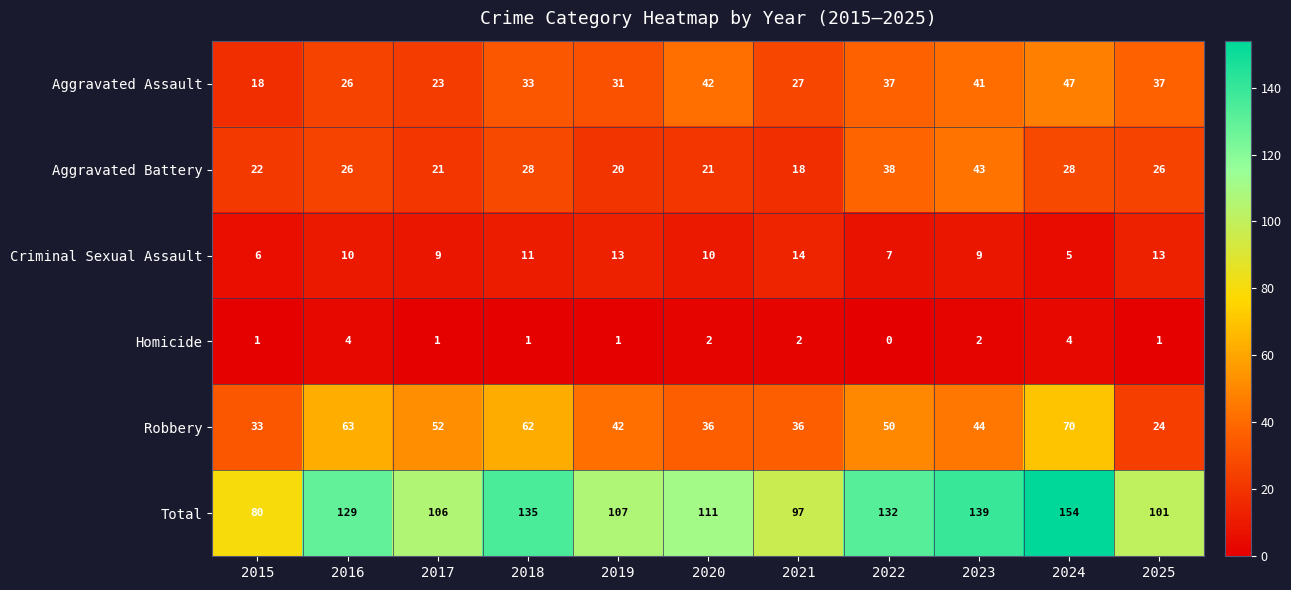

Rank the series at 2015 from lowest to highest value.

Homicide, Criminal Sexual Assault, Aggravated Assault, Aggravated Battery, Robbery, Total